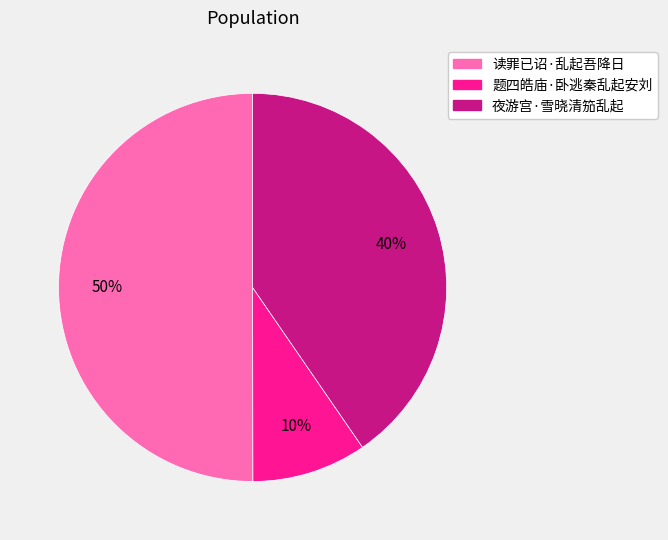

The 题四皓庙·卧逃秦乱起安刘 slice represents 10% of the pie. True or false?

True